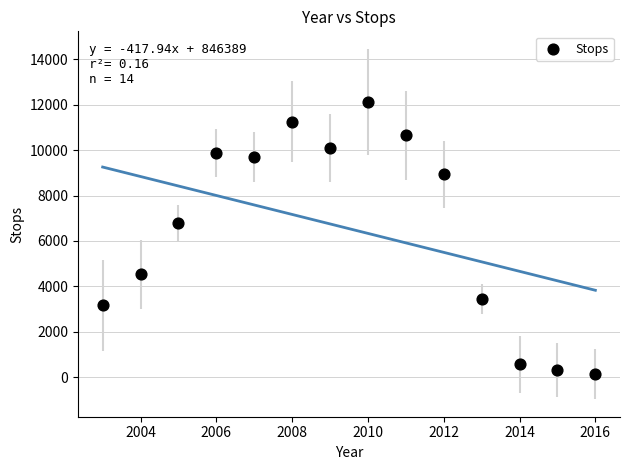

What Y value in the scatter plot is closest to 6130?

6773